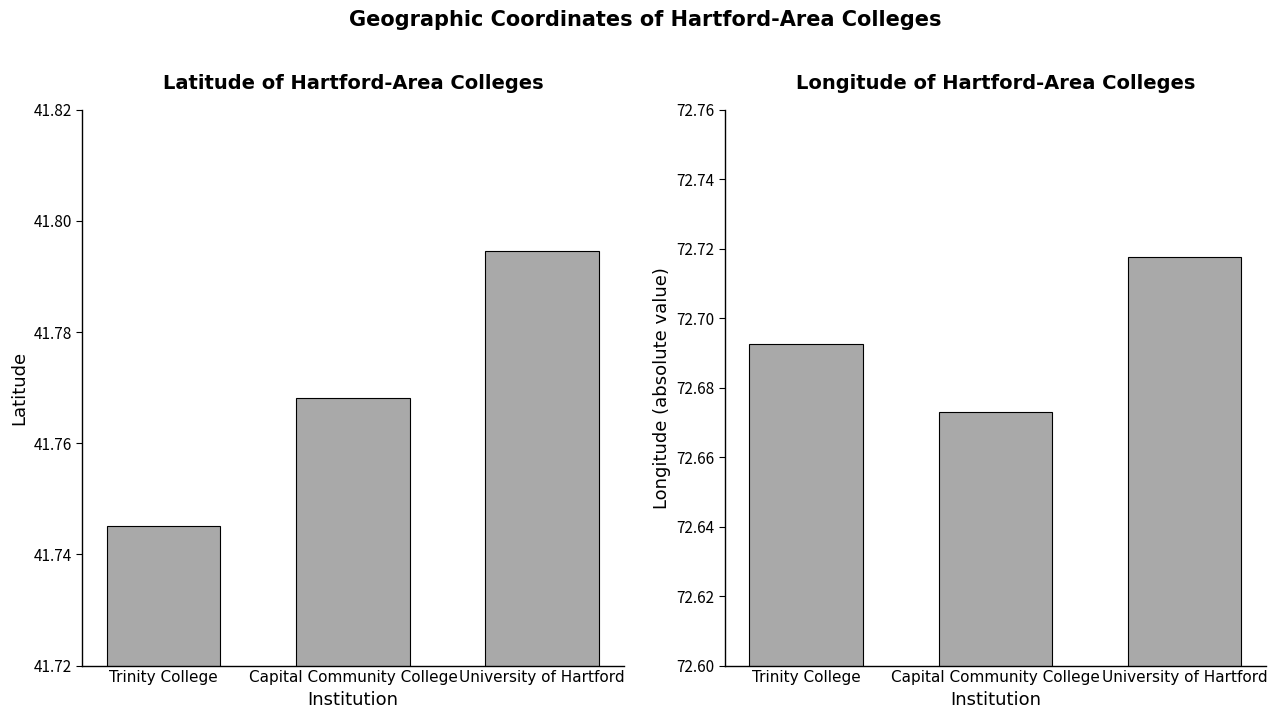

Rank the categories by Latitude value from lowest to highest.

Trinity College, Capital Community College, University of Hartford